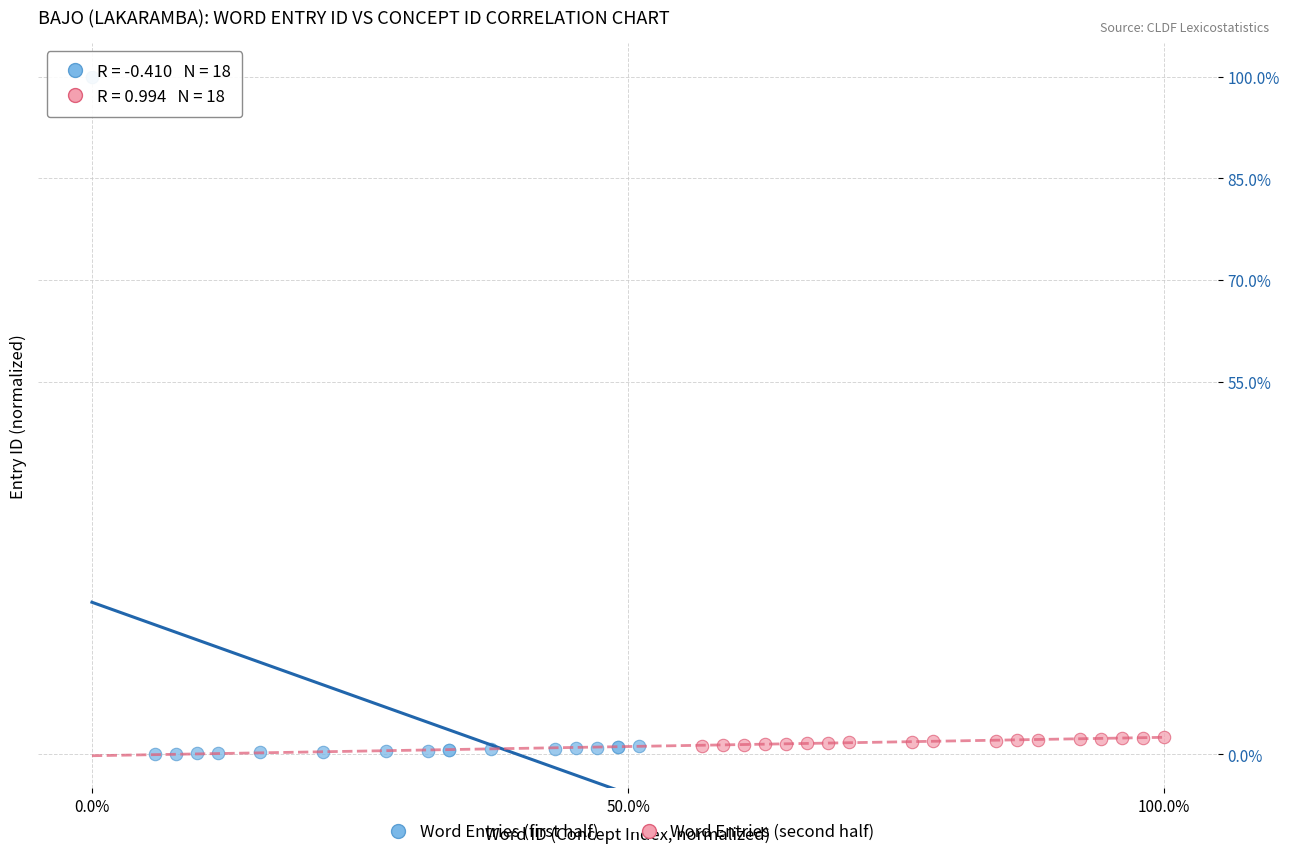

Which series has the widest spread of Y values?

Word Entries (first half)